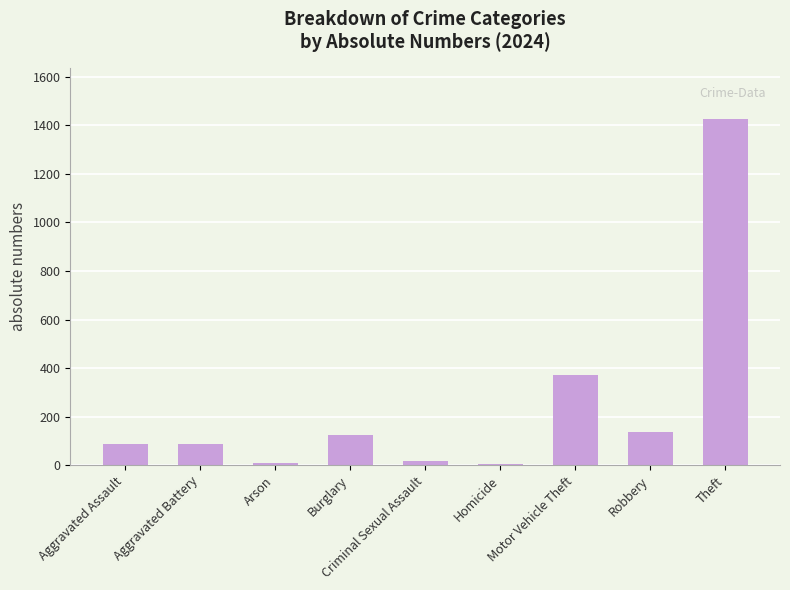

What is the greatest value displayed?

1424